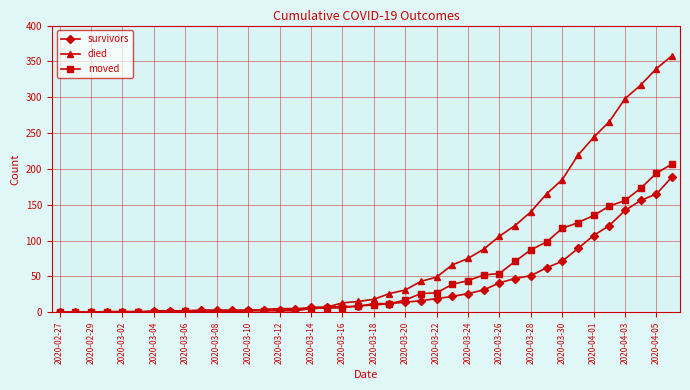

Which series has the largest total across all categories?

died